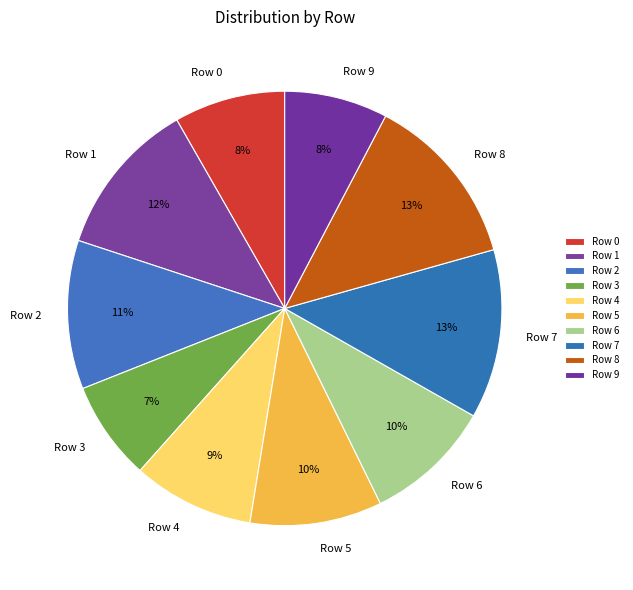

Between Row 8 and Row 0, which is larger?

Row 8